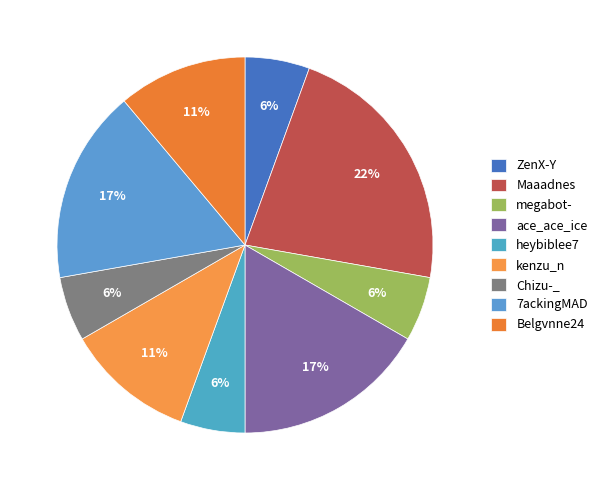

Count the number of slices in the pie.

9